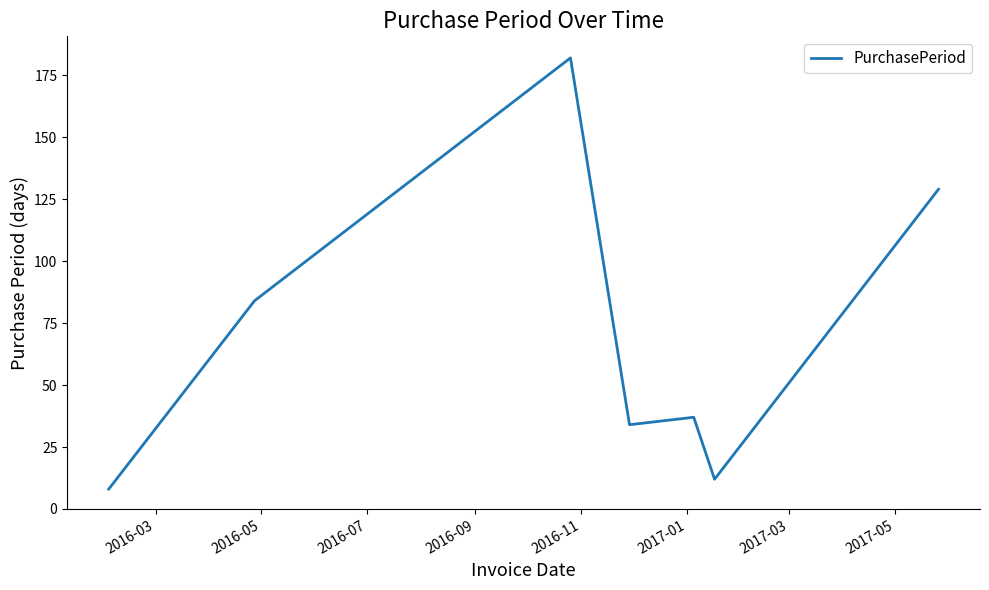

What is the sum of all values?

486